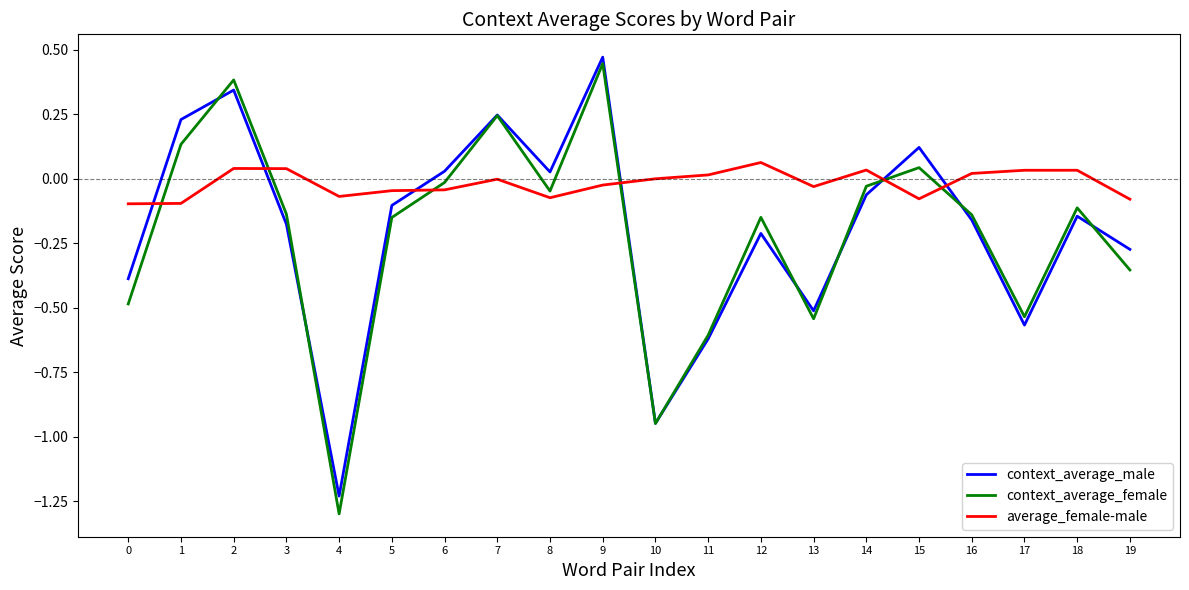

True or false: context_average_male has a value of -0.1 at 5.

True